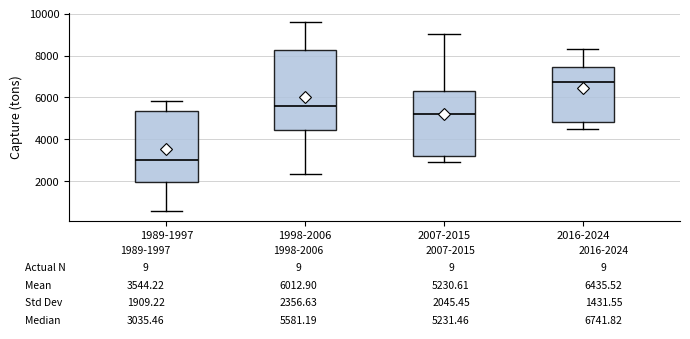

Which box has the lowest median line?

1989-1997